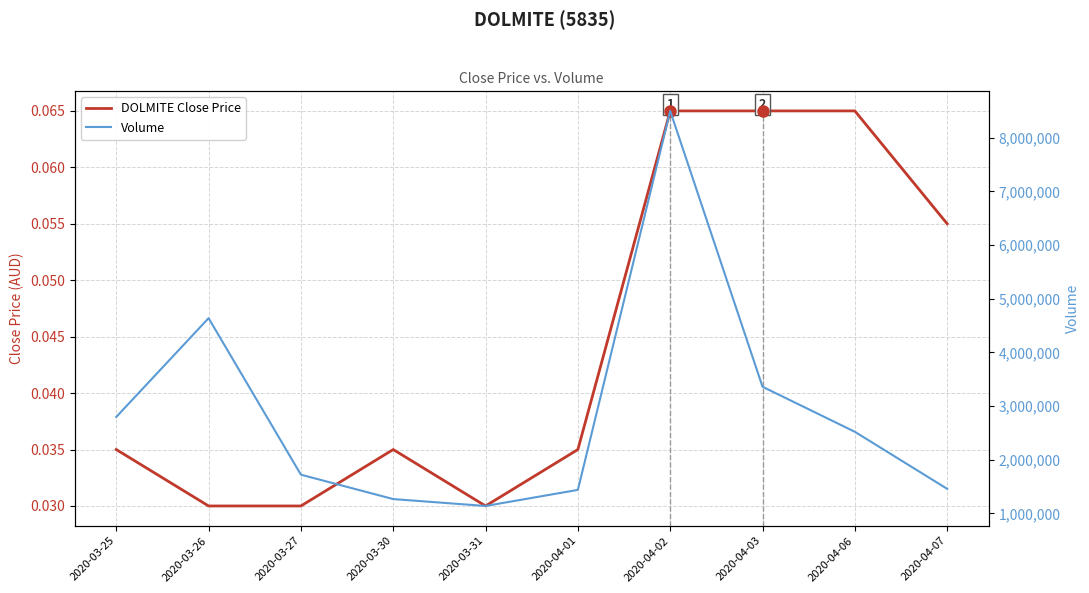

What is the sum of the DOLMITE Close Price values at 2020-03-25 and 2020-04-06?

0.1